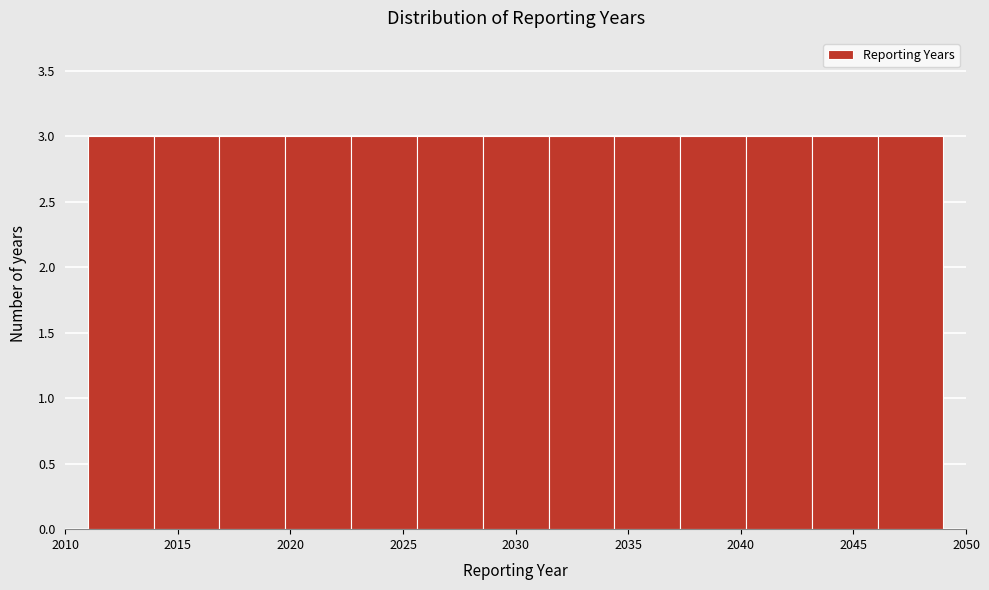

What is the height of the bar covering 2031.5 to 2034.5 on the x-axis? Neither the bar edges nor the heights are printed on the chart, so give them approximately, as read against the axes.

3